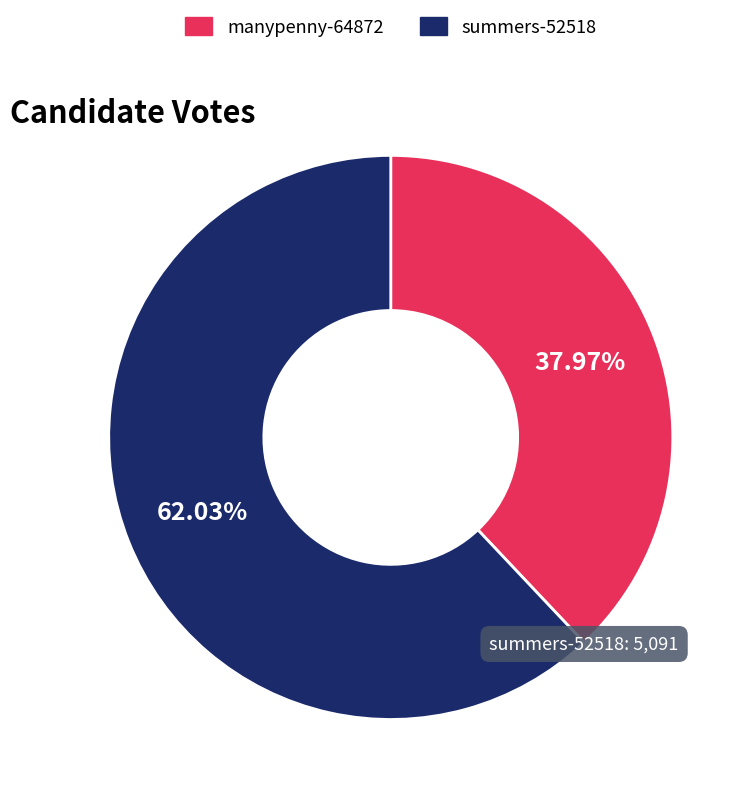

How many segments does this pie chart have?

2